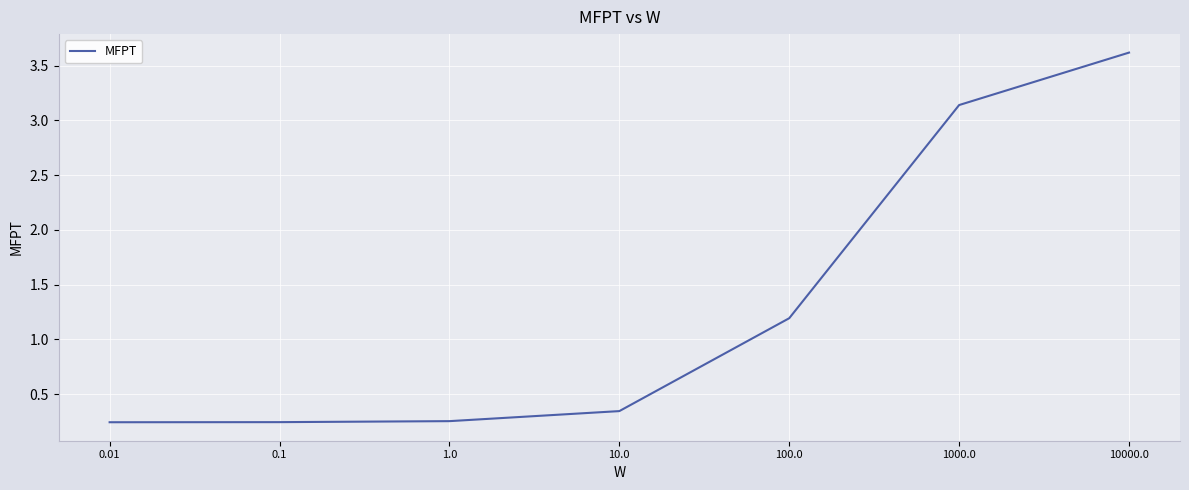

True or false: there are more than 1 points higher than both neighbors.

False